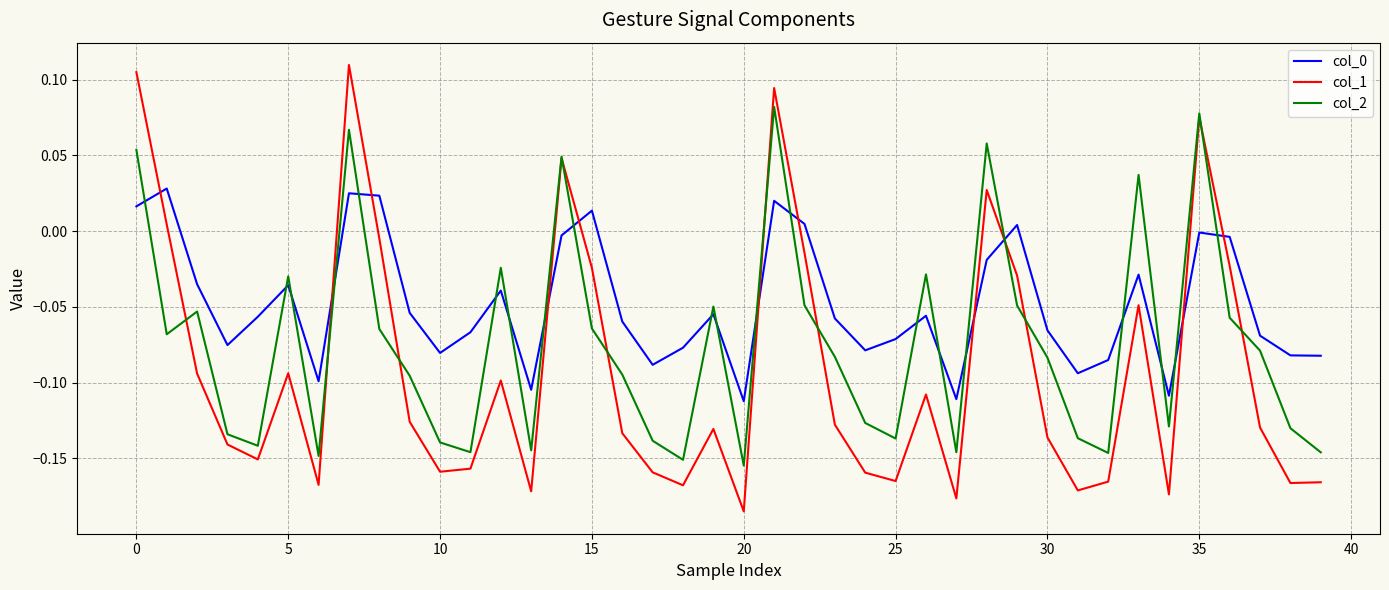

How many categories are shown in the chart?

40